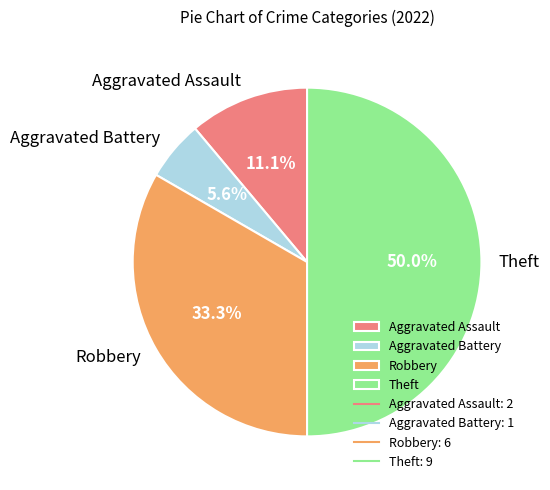

True or false: Aggravated Assault accounts for 1% of the total.

False